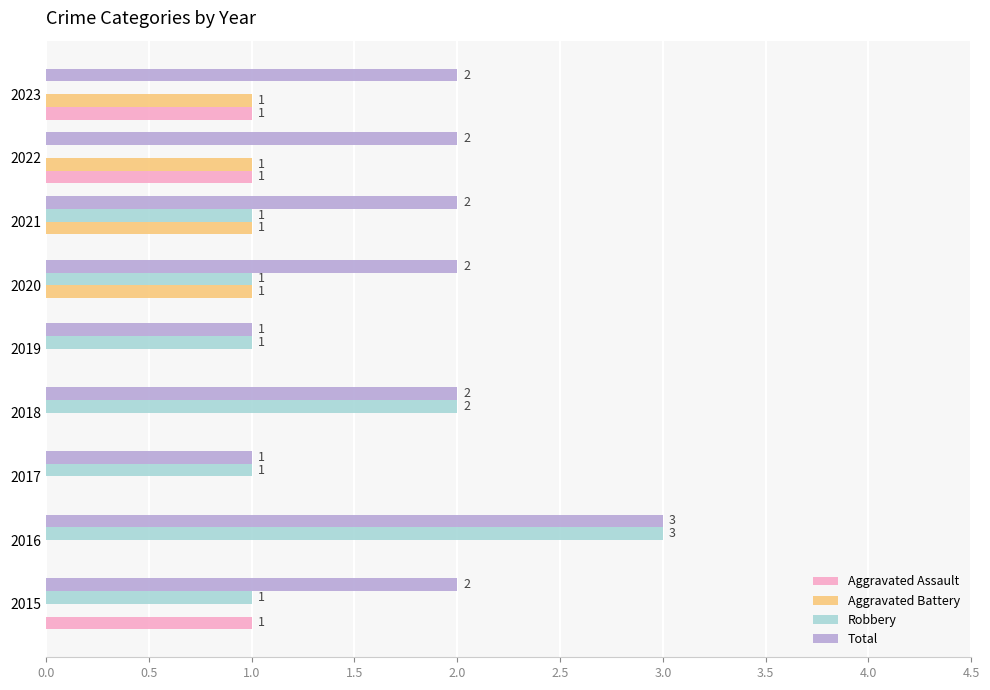

What is the sum of all Total values?

17